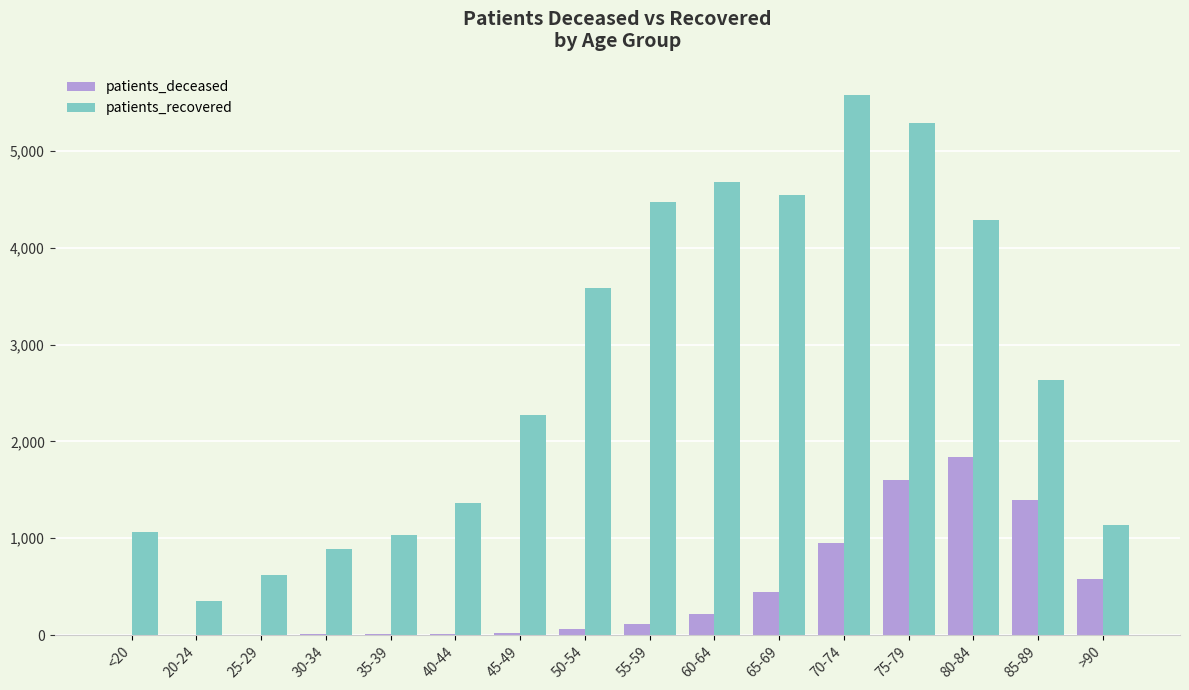

Between 50-54 and 55-59, which series saw the biggest shift?

patients_recovered